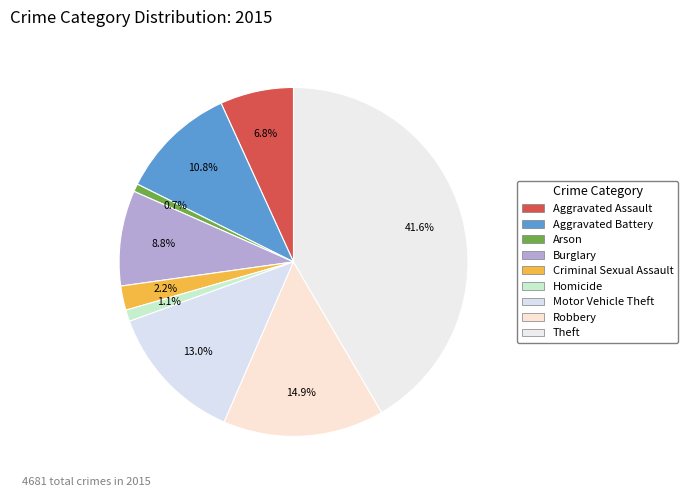

What portion of the pie excludes Burglary?

91.2%